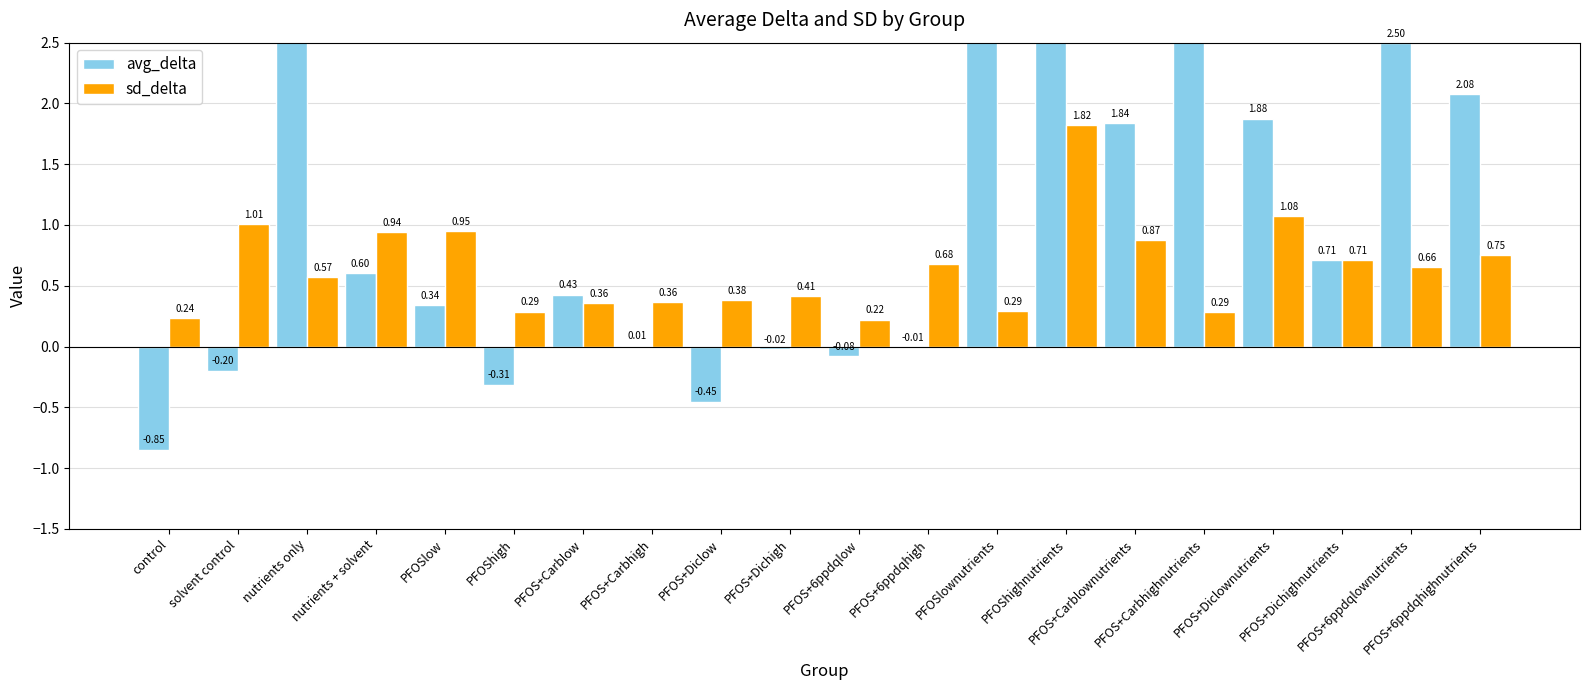

What is the minimum value for sd_delta?

0.2